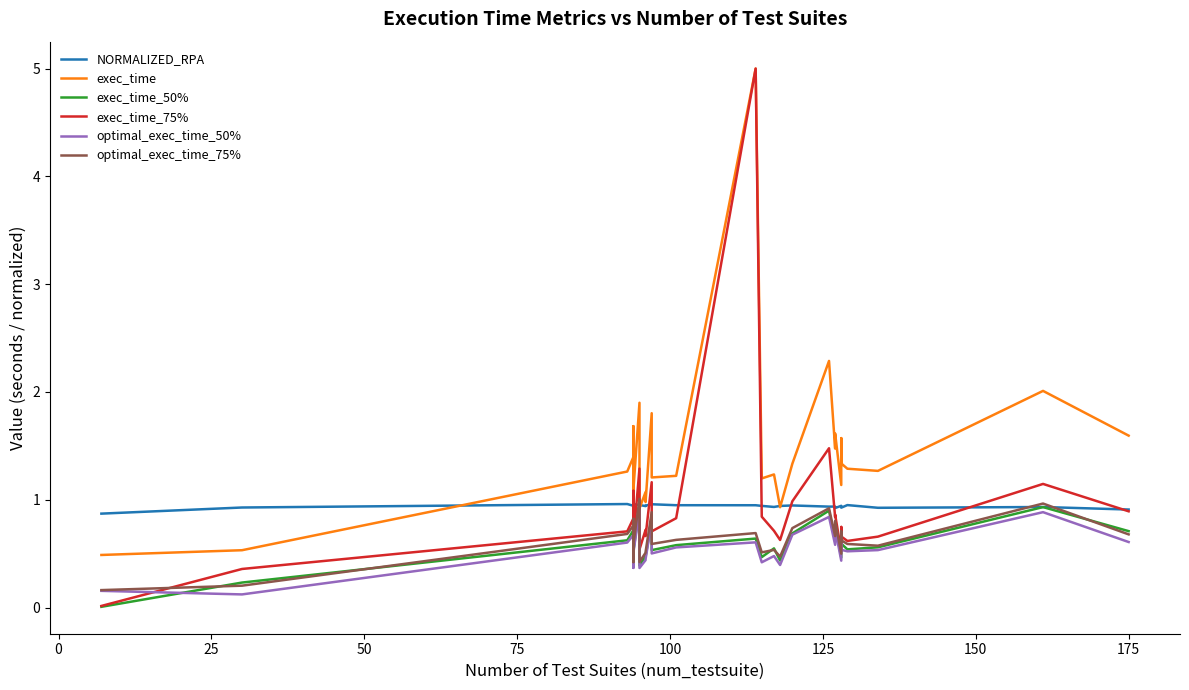

What is the sum of all exec_time_75% values?

34.7